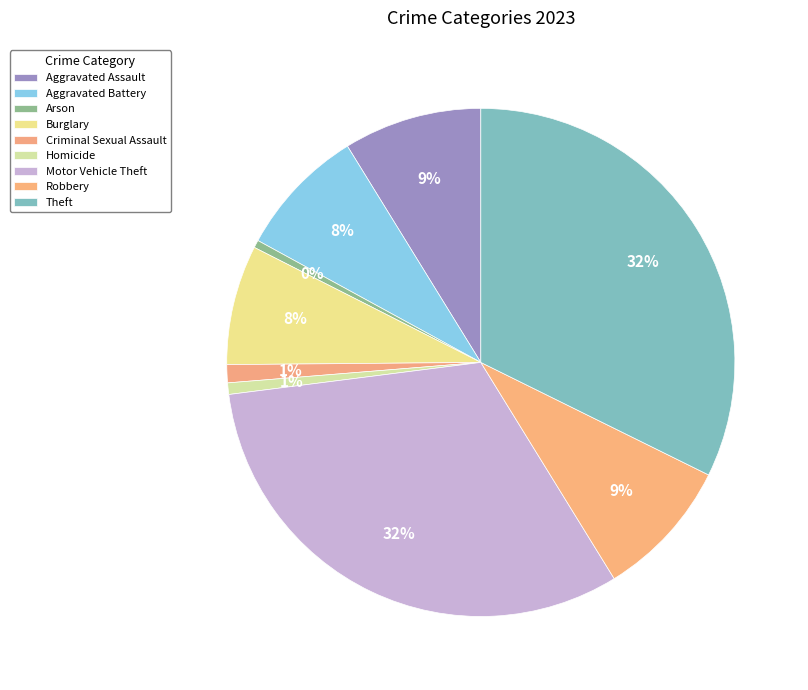

Which category has the biggest portion of the pie?

Theft